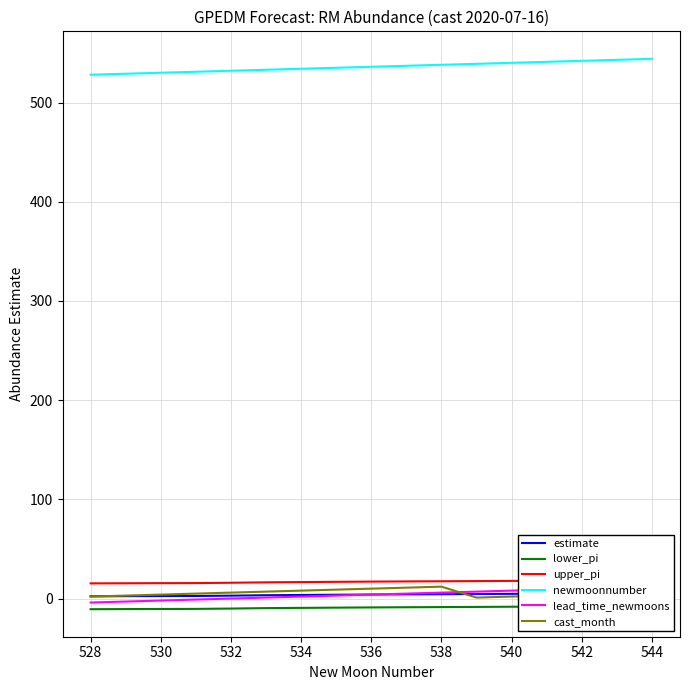

Is it true that newmoonnumber equals 331 at 530?

False